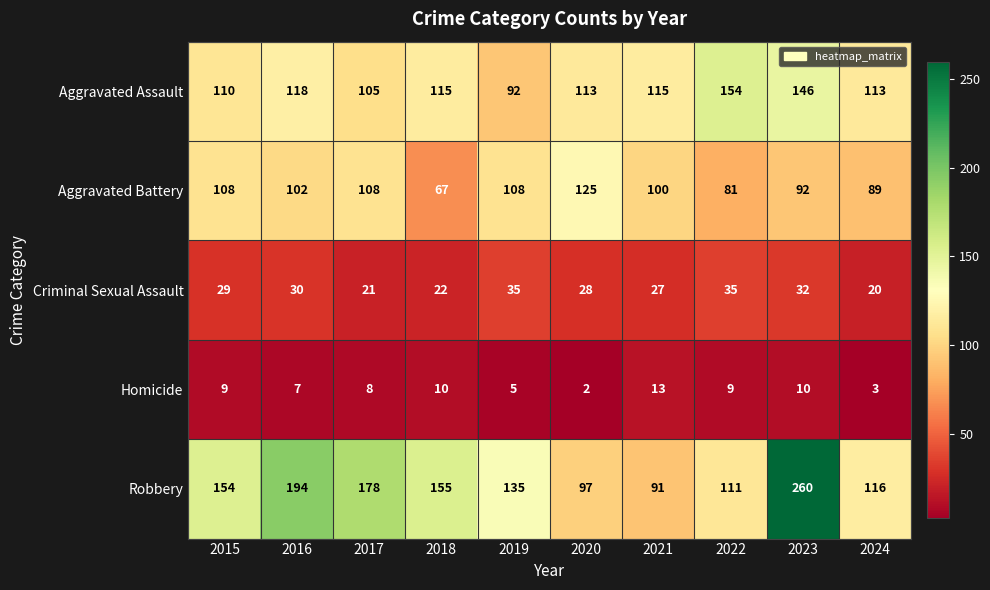

Is it true that Robbery equals 26 at 2021?

False